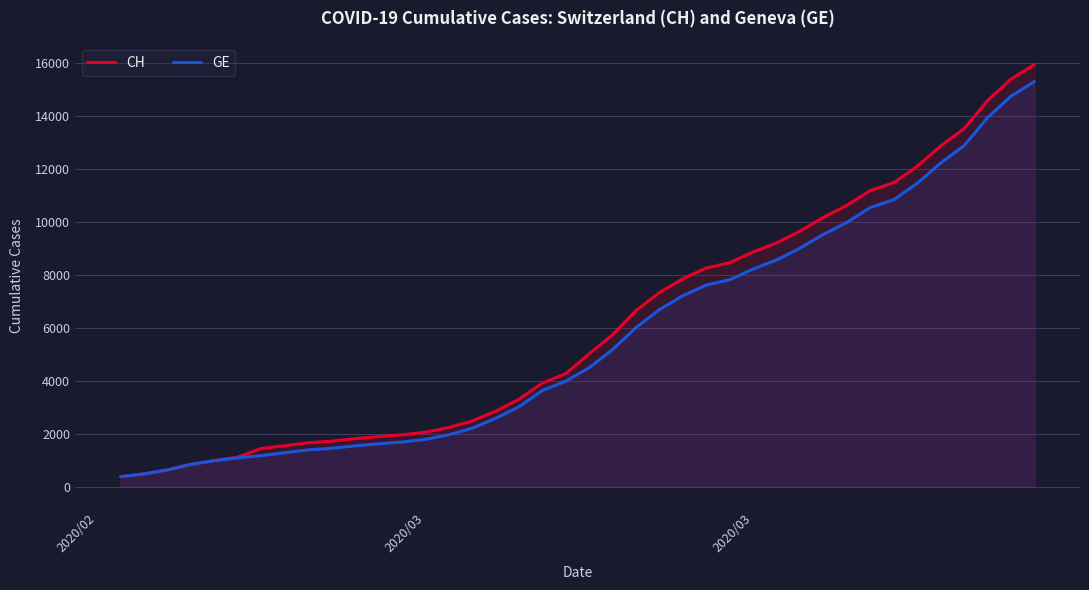

Reading left to right, list all the values displayed in this chart.

CH: 375	479	630	840	981	1113	1436	1544	1652	1715	1809	1885	1952	2051	2226	2472	2845	3291	3908	4259	5012	5731	6644	7323	7847	8249	8449	8855	9196	9642	10162	10613	11175	11467	12086	12852	13505	14561	15375	15926
GE: 375	479	630	840	981	1083	1171	1278	1384	1447	1538	1614	1681	1780	1955	2201	2574	3010	3627	3978	4485	5174	6002	6681	7205	7607	7807	8213	8554	9000	9520	9971	10533	10825	11444	12210	12863	13919	14733	15284